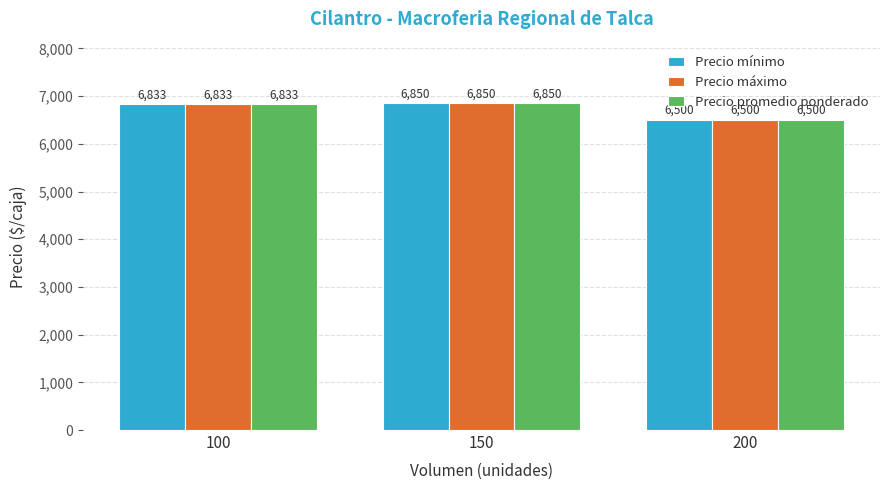

Are the bars horizontal?

No